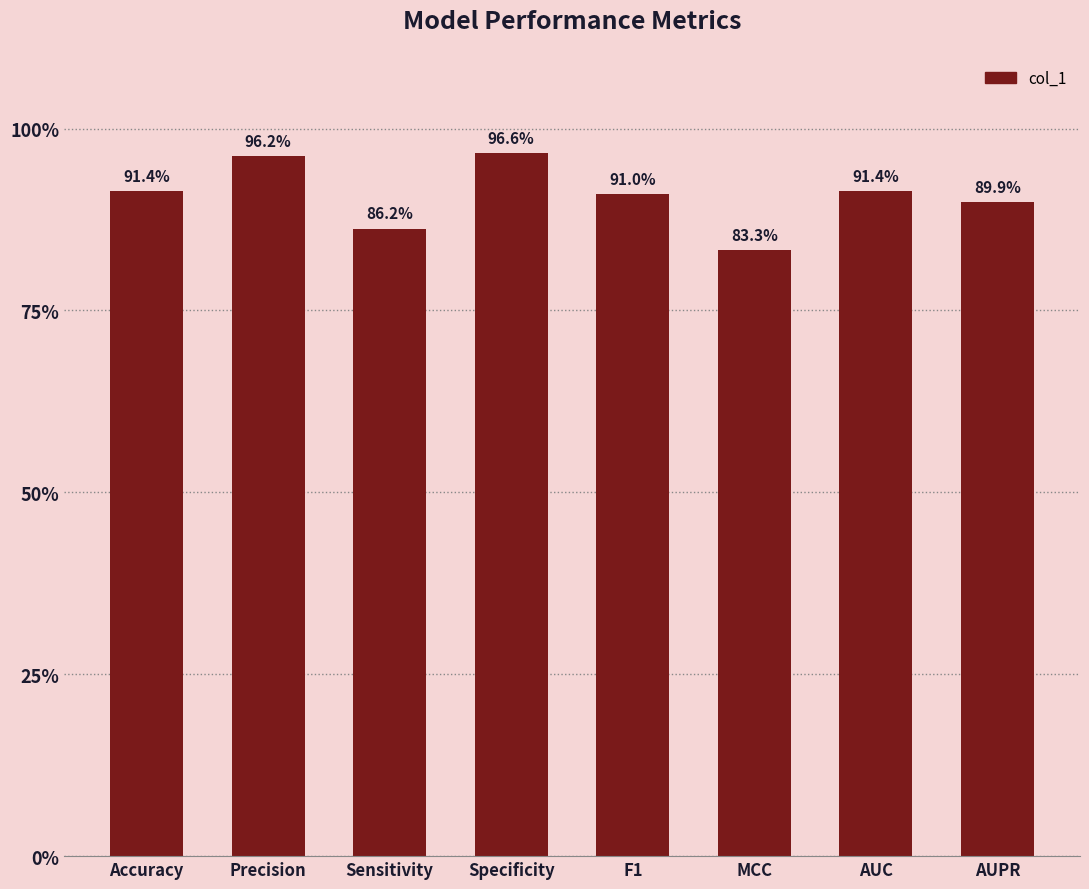

Rank the categories by value from lowest to highest.

MCC, Sensitivity, AUPR, F1, Accuracy, AUC, Precision, Specificity